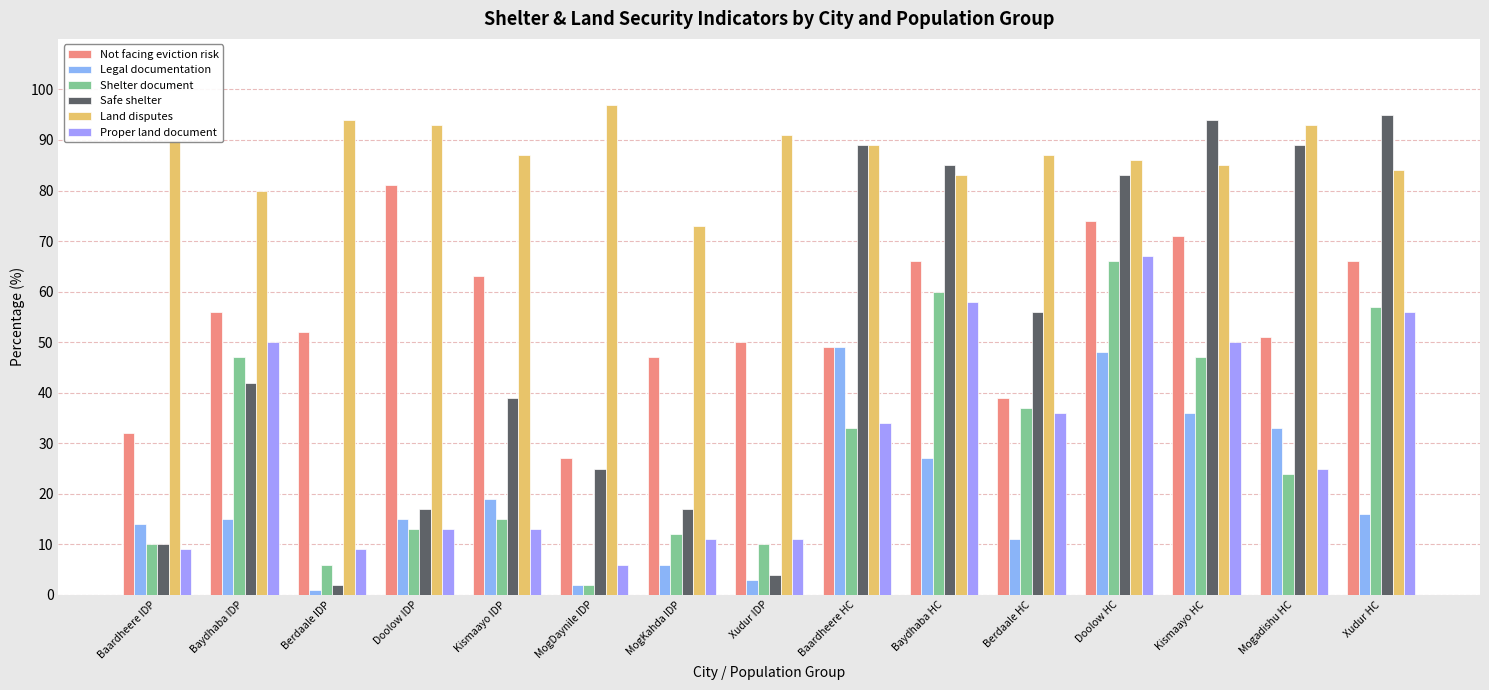

How many categories are shown in the chart?

15